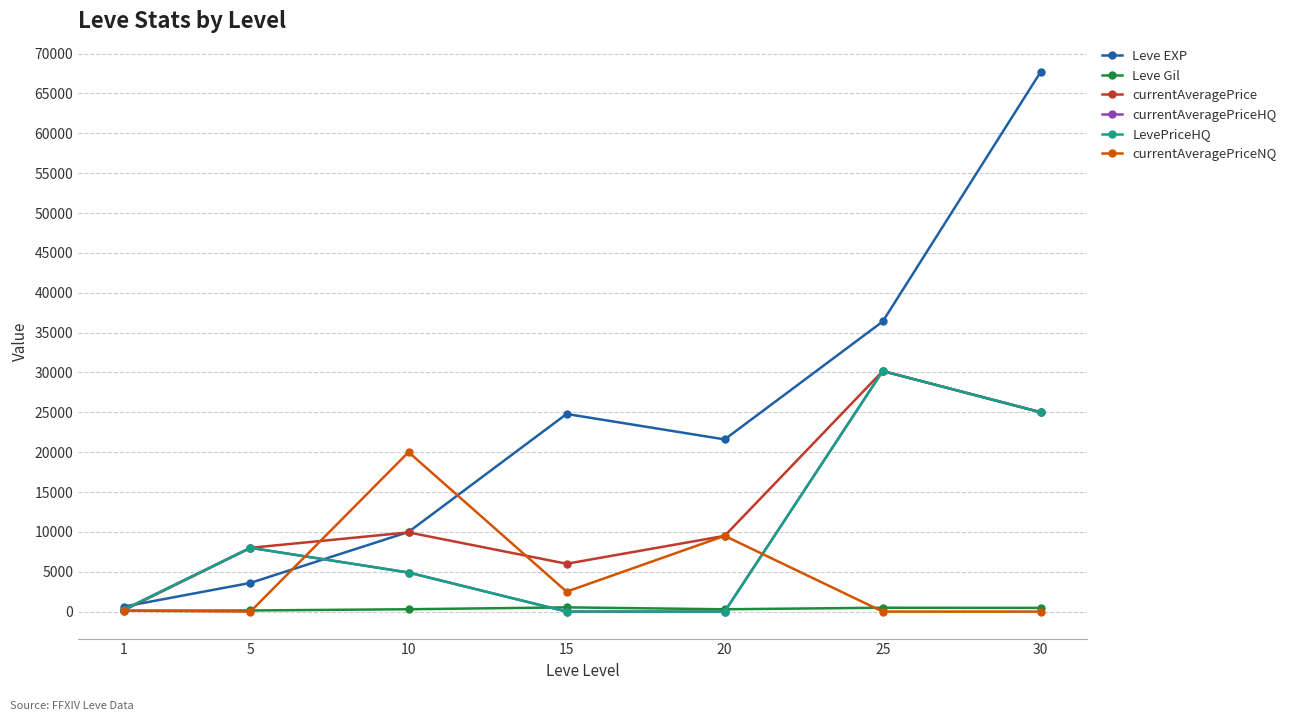

Does the chart have visible grid lines?

Yes